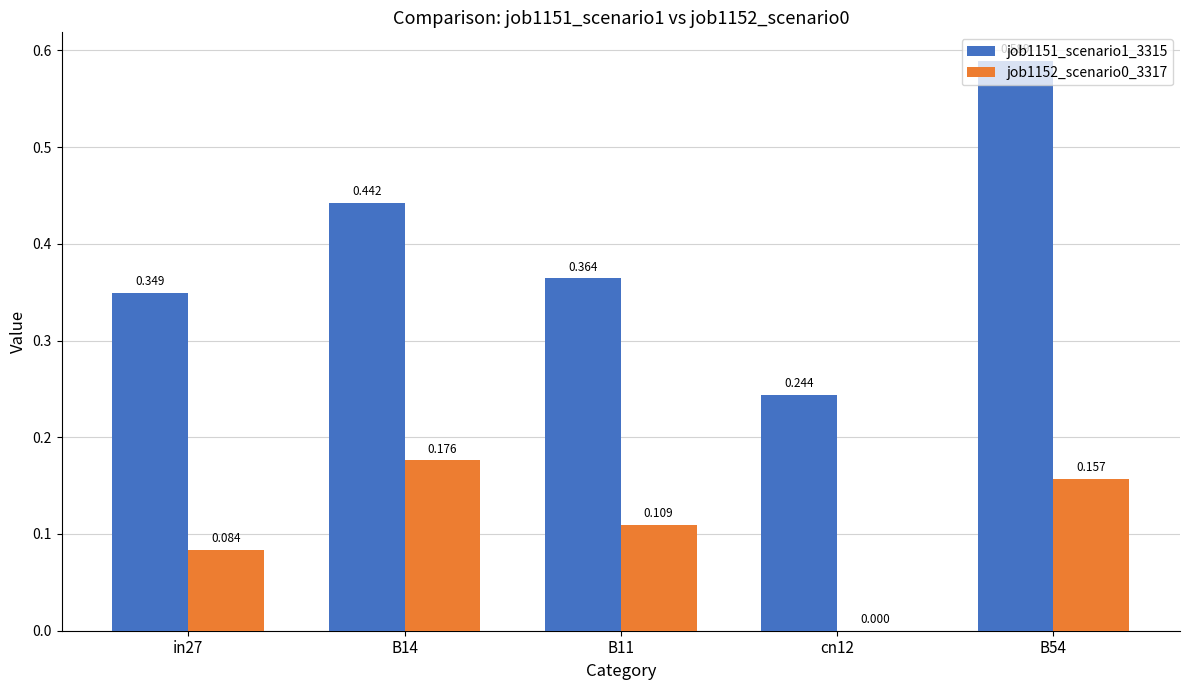

Is the value of job1152_scenario0_3317 at B11 greater than the value of job1151_scenario1_3315 at B14?

No